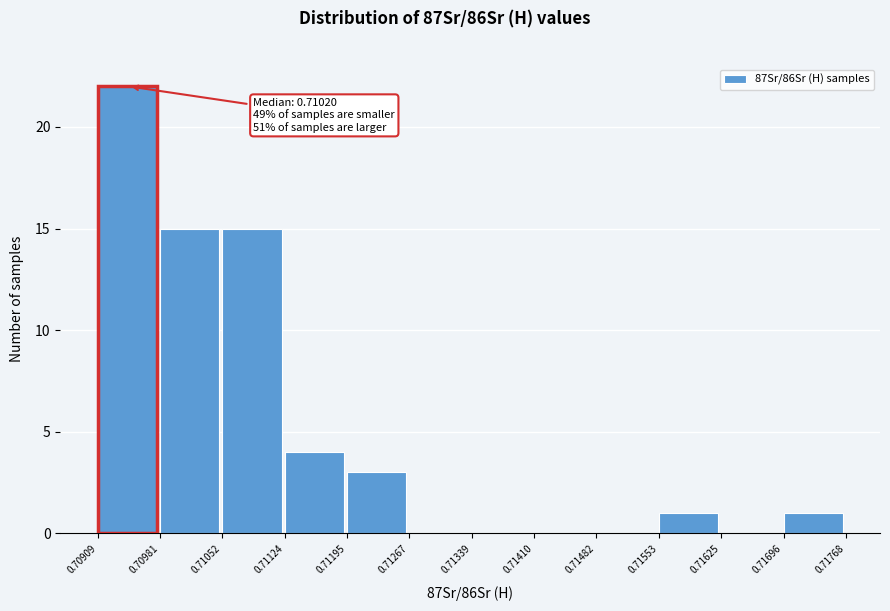

Which range on the x-axis has the tallest bar?

0.70909 to 0.70981